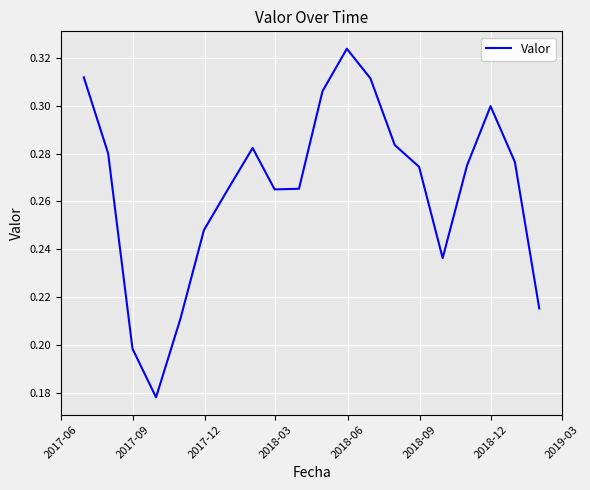

Is this an area chart (filled region under the line)?

No